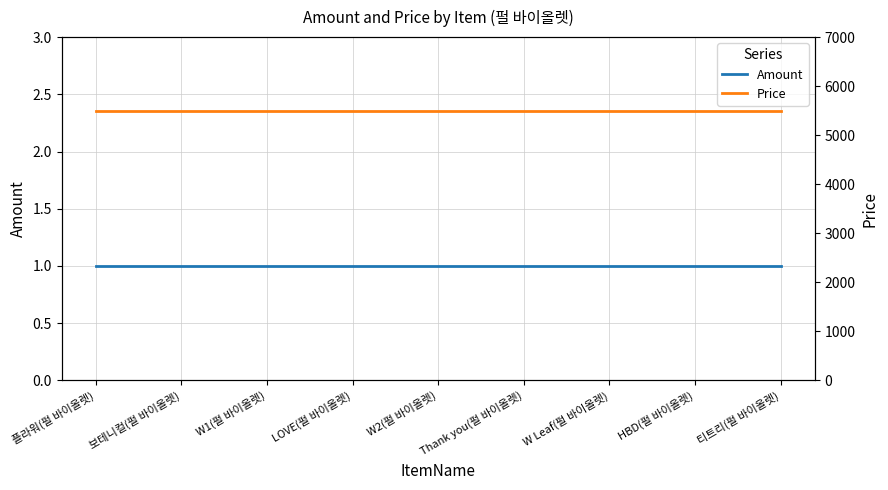

True or false: Price and Amount intersect in this chart.

False